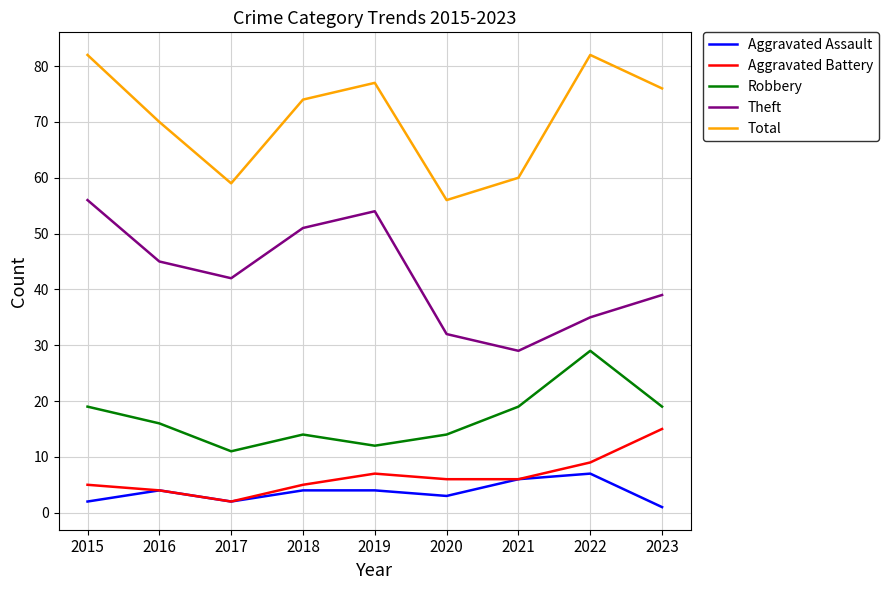

List the series in order of their peak value, highest first.

Total, Theft, Robbery, Aggravated Battery, Aggravated Assault